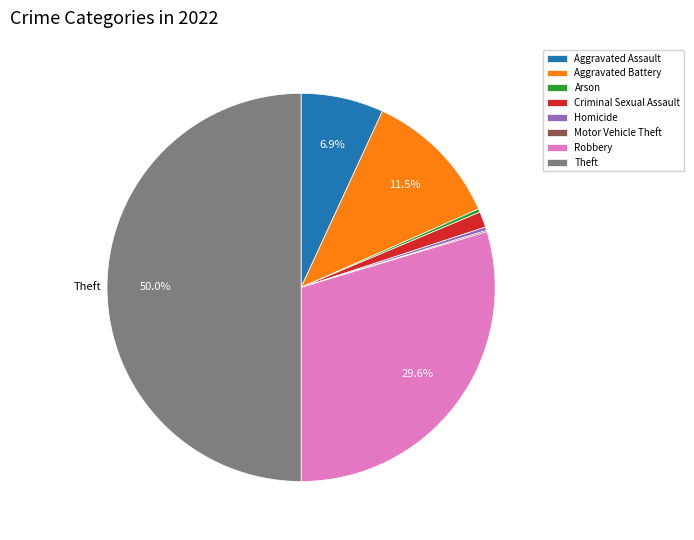

What is the largest slice in the pie chart?

Theft